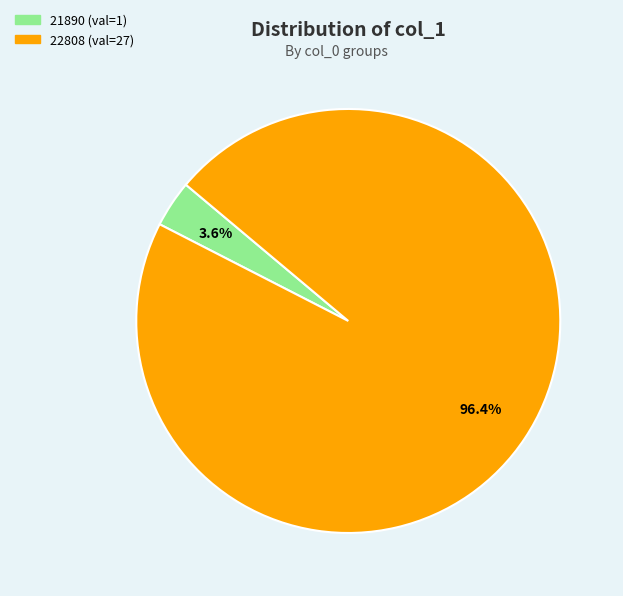

Combined, what portion of the pie is 21890 and 22808?

100.0%